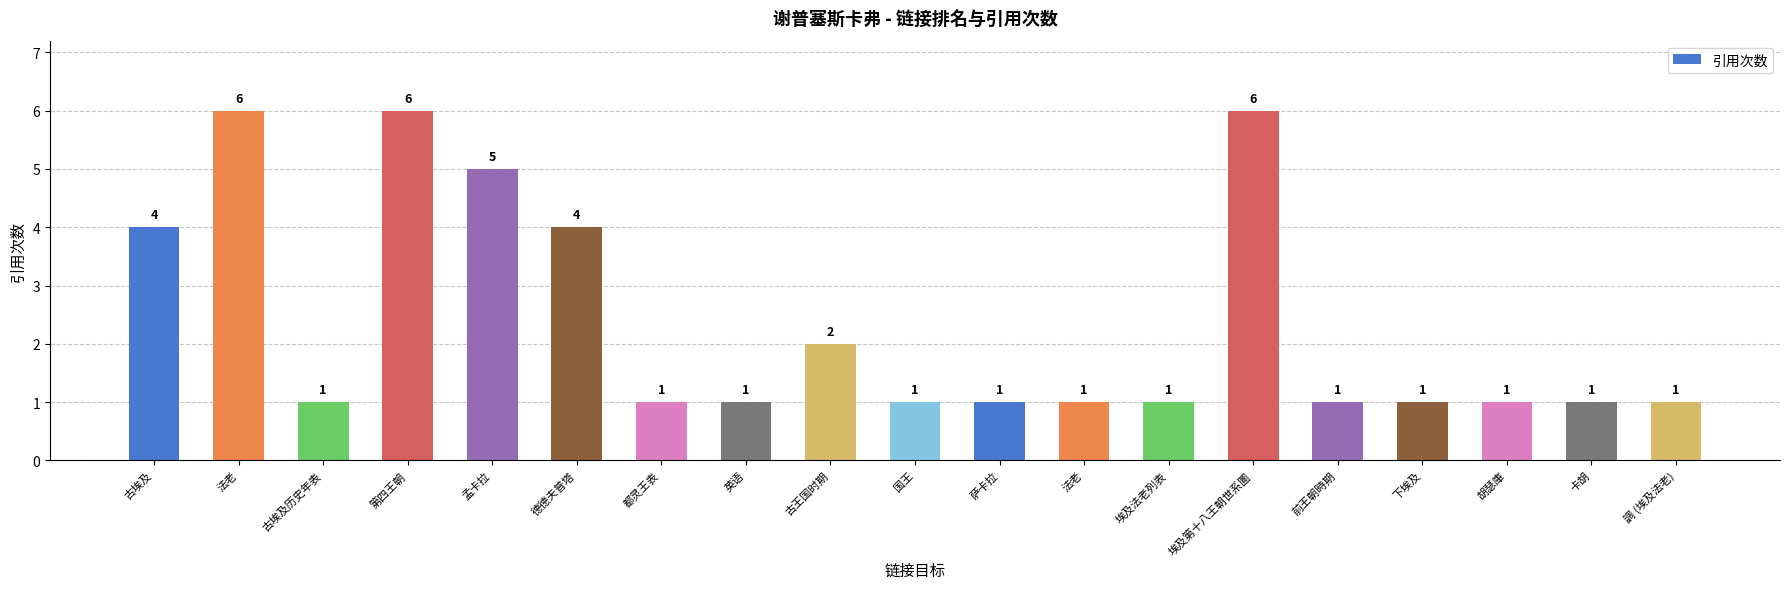

Count the number of categories in the chart.

19